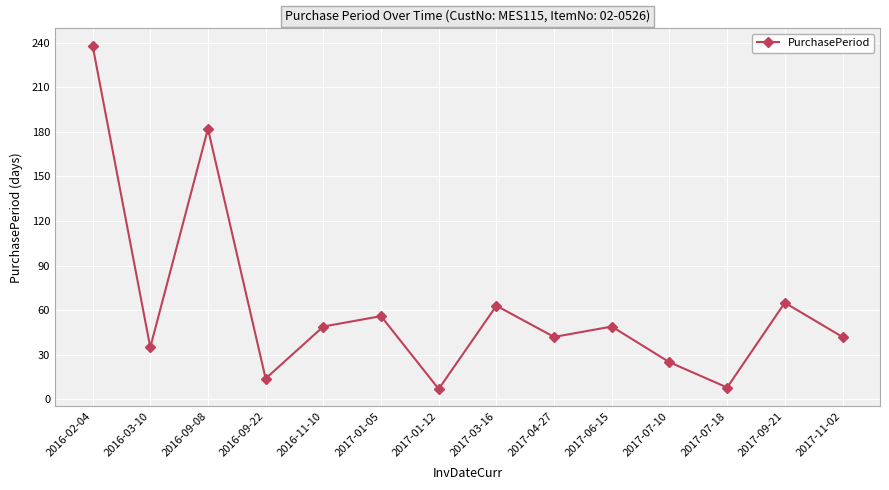

What is the value of the 1st point from the left?

238